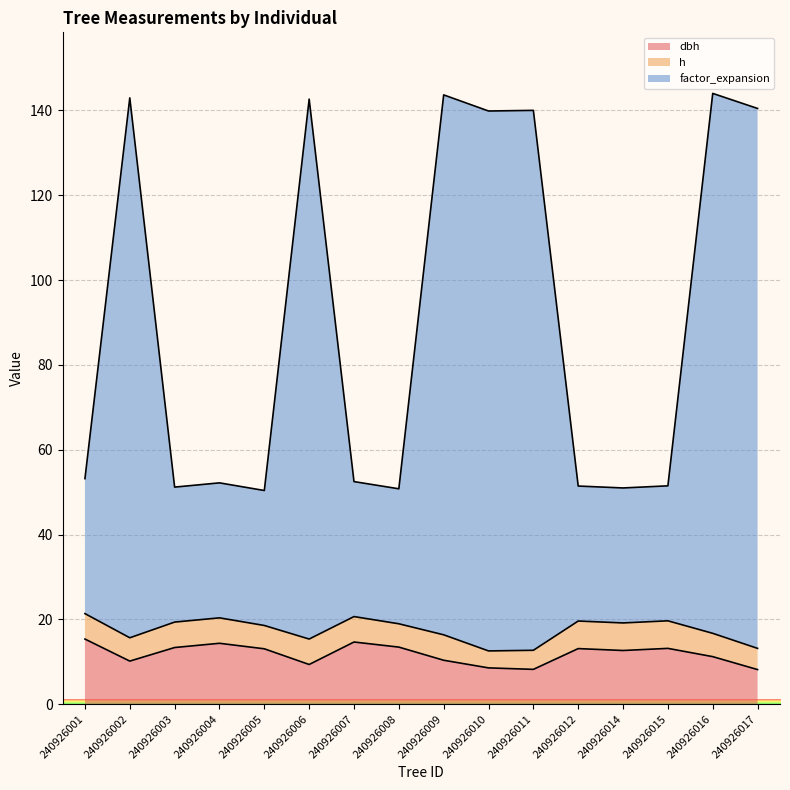

What is the total value across all series at 240926016?

144.0